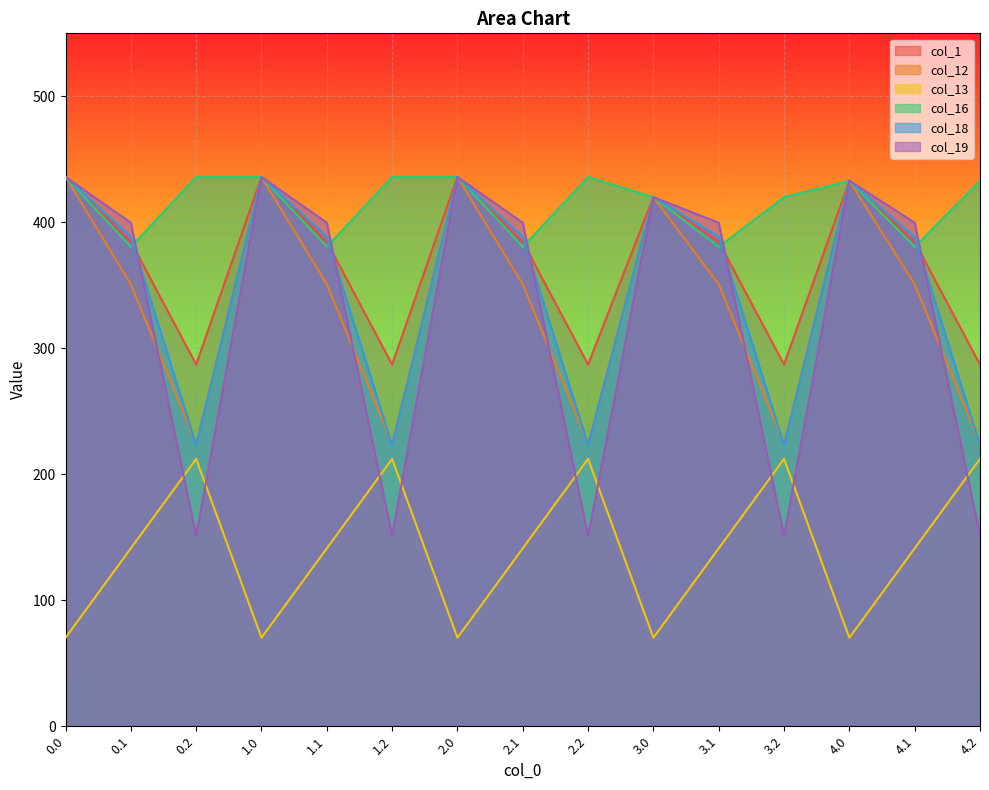

Rank the series by their maximum value, from lowest to highest.

col_13, col_1, col_12, col_16, col_18, col_19